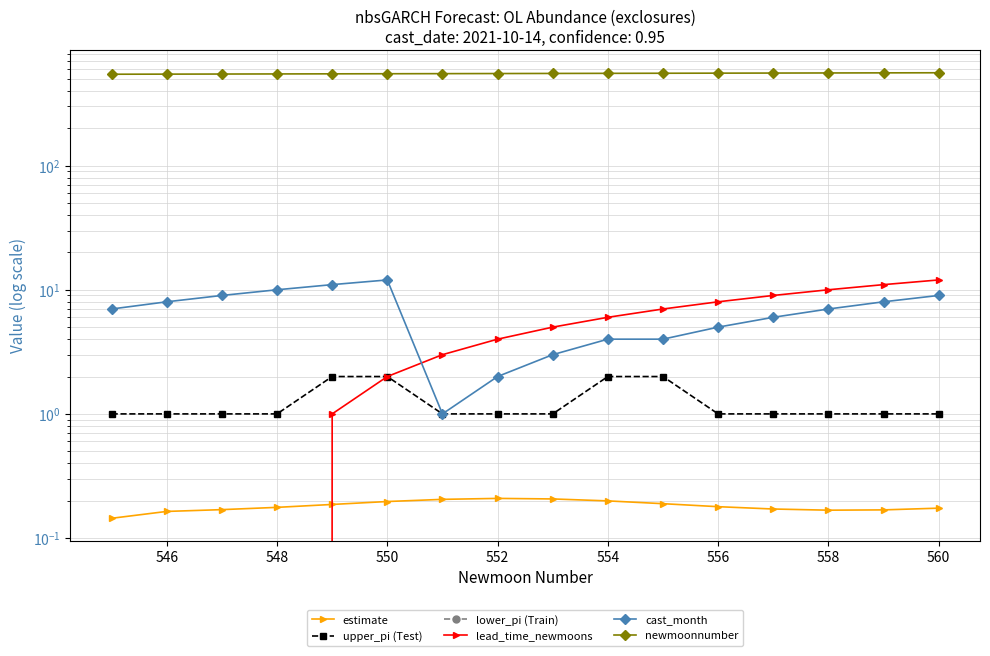

True or false: cast_month has more than 2 points higher than both neighbors.

False